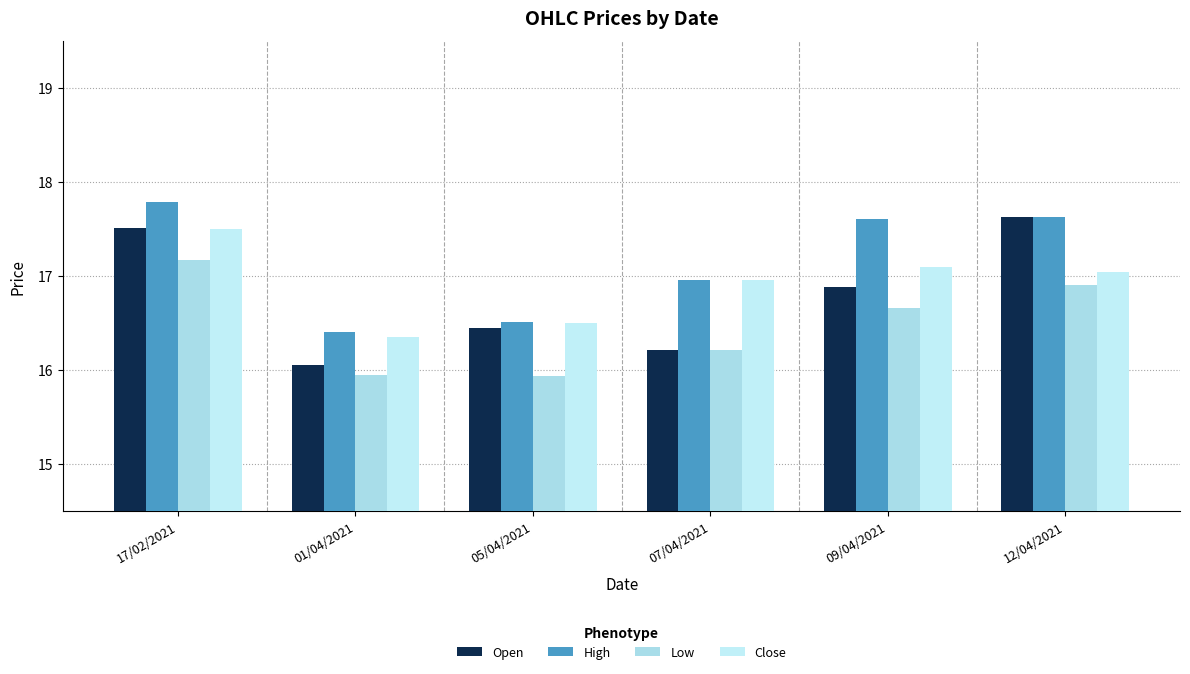

Read the Low value at 07/04/2021.

16.2